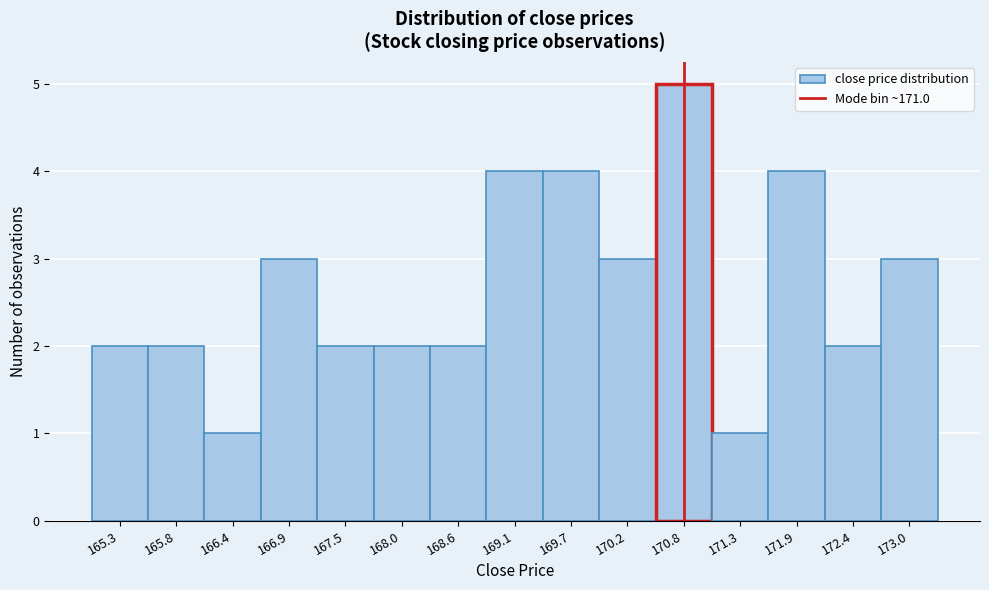

Reading right to left, extract all data points from this chart.

173.0=3	172.4=2	171.9=4	171.3=1	170.8=5	170.2=3	169.7=4	169.1=4	168.6=2	168.0=2	167.5=2	166.9=3	166.4=1	165.8=2	165.3=2